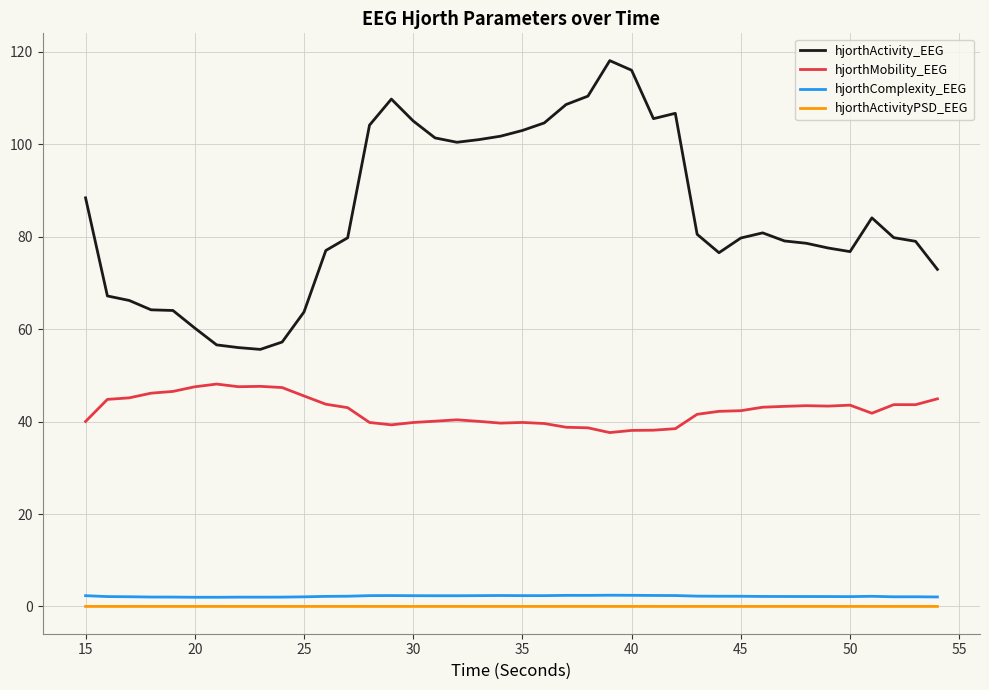

Count the number of categories in the chart.

40